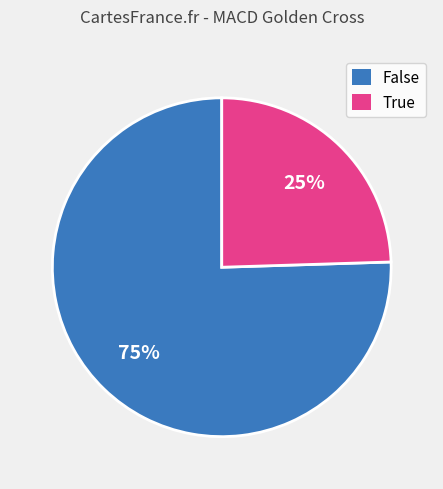

To the nearest percent, what percentage of the pie is True?

25%